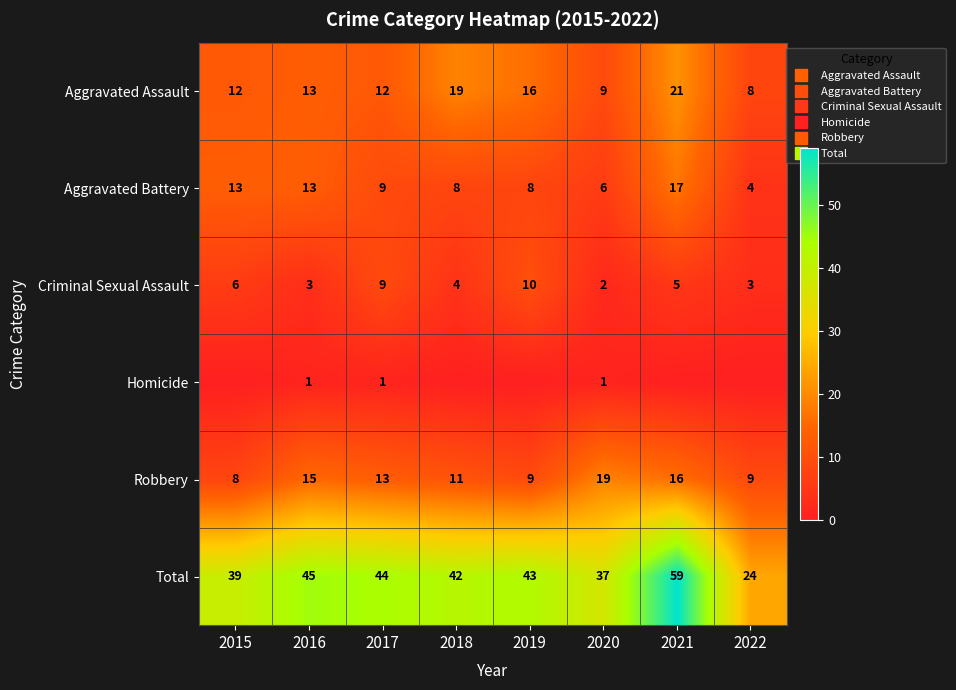

Count the number of categories in the chart.

8